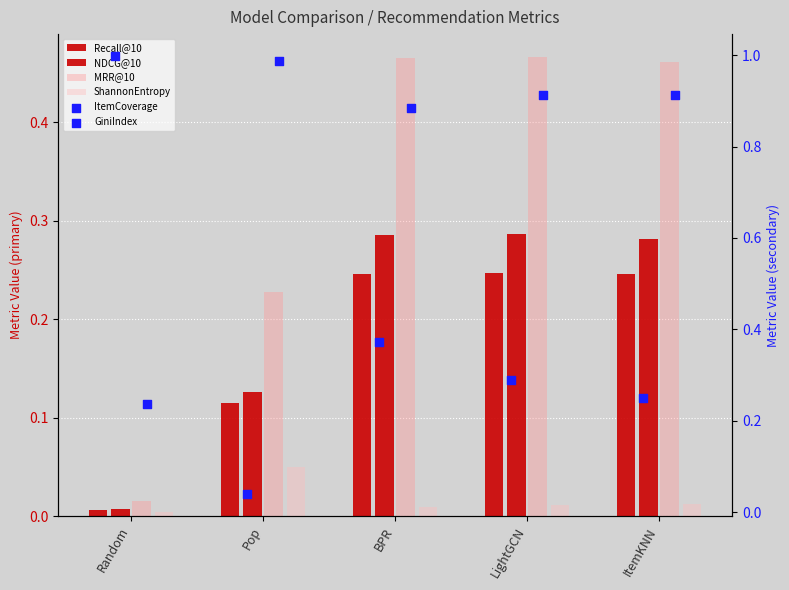

Which series has the largest total across all categories?

GiniIndex